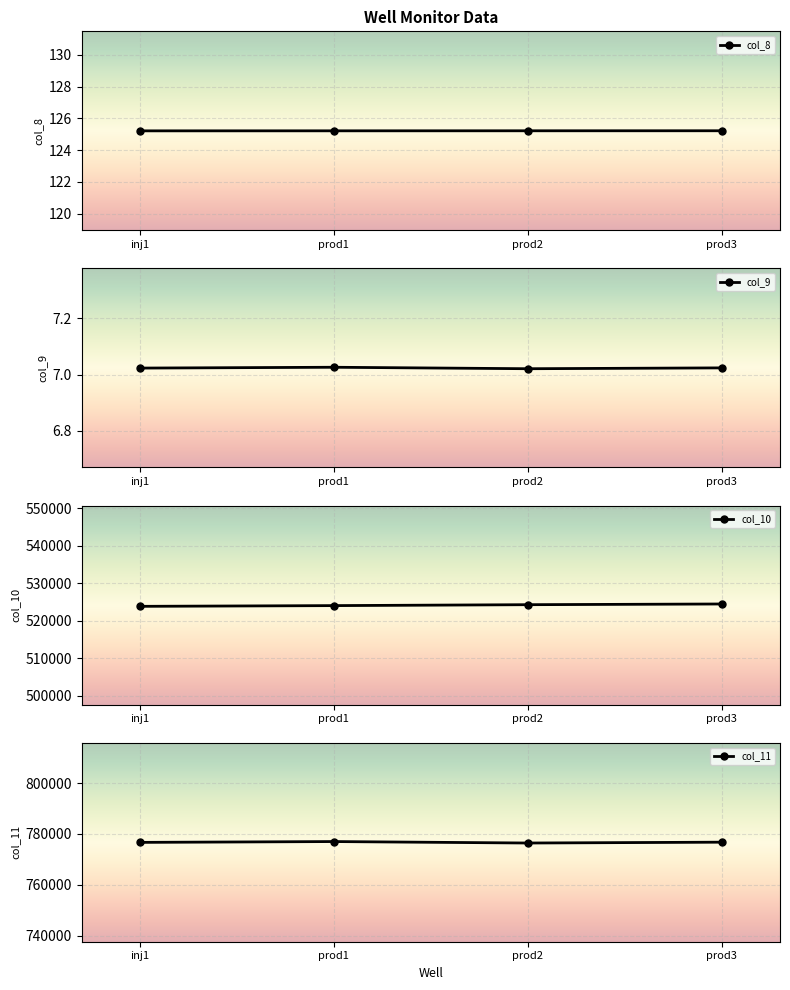

List the series in order of their peak value, highest first.

col_11, col_10, col_8, col_9